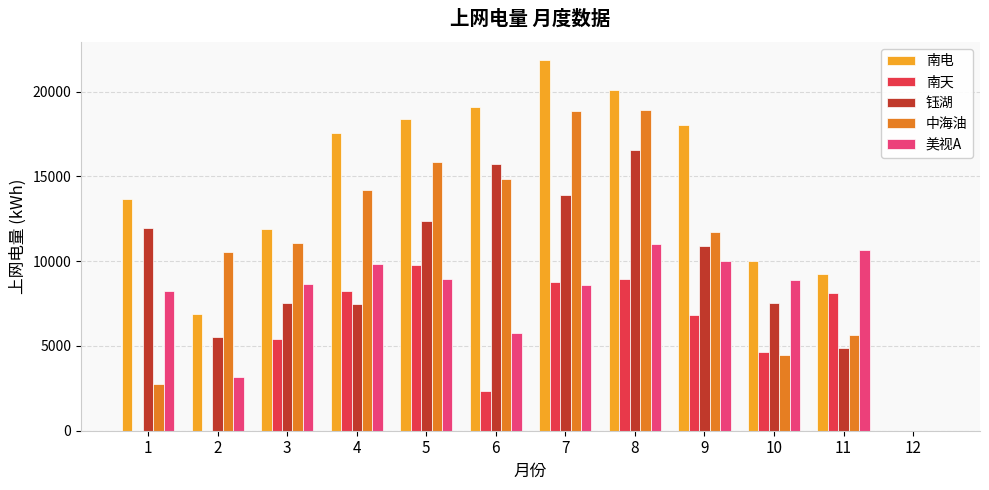

What is the sum of the 中海油 values at 9 and 10?

16168.7